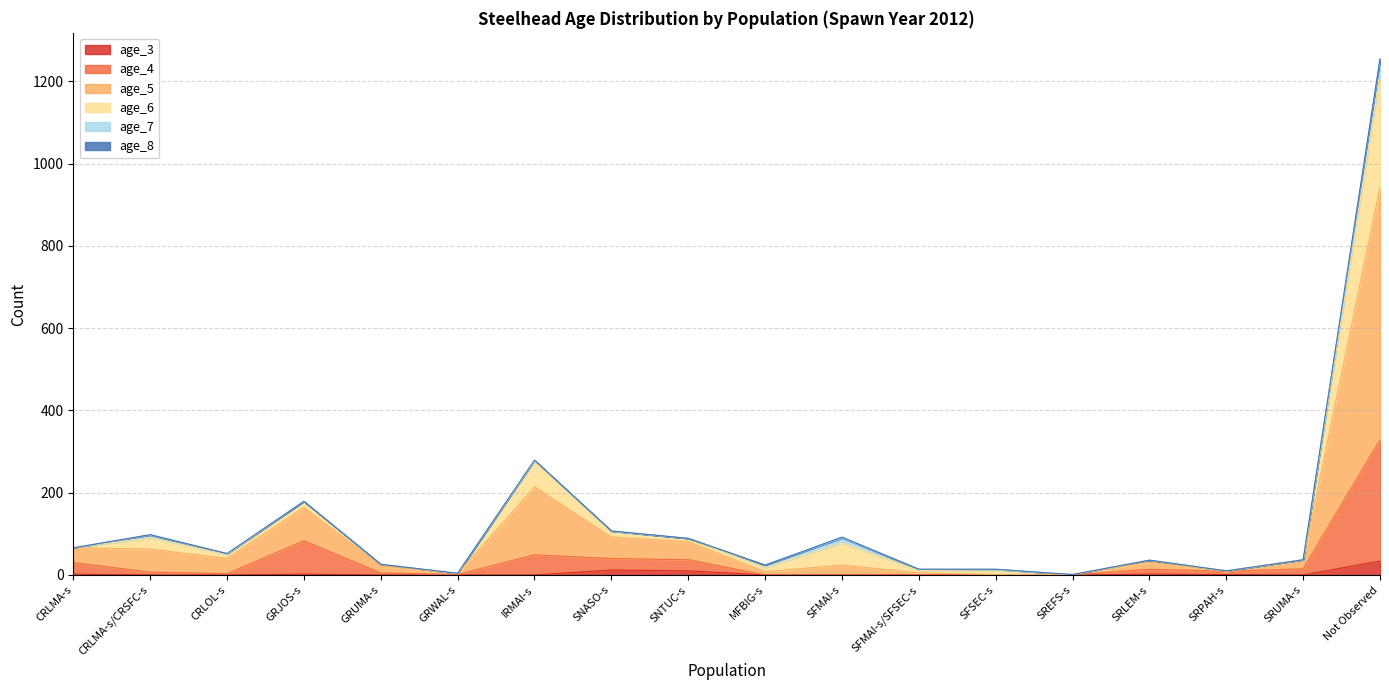

Does the chart display data point markers on the line(s)?

No